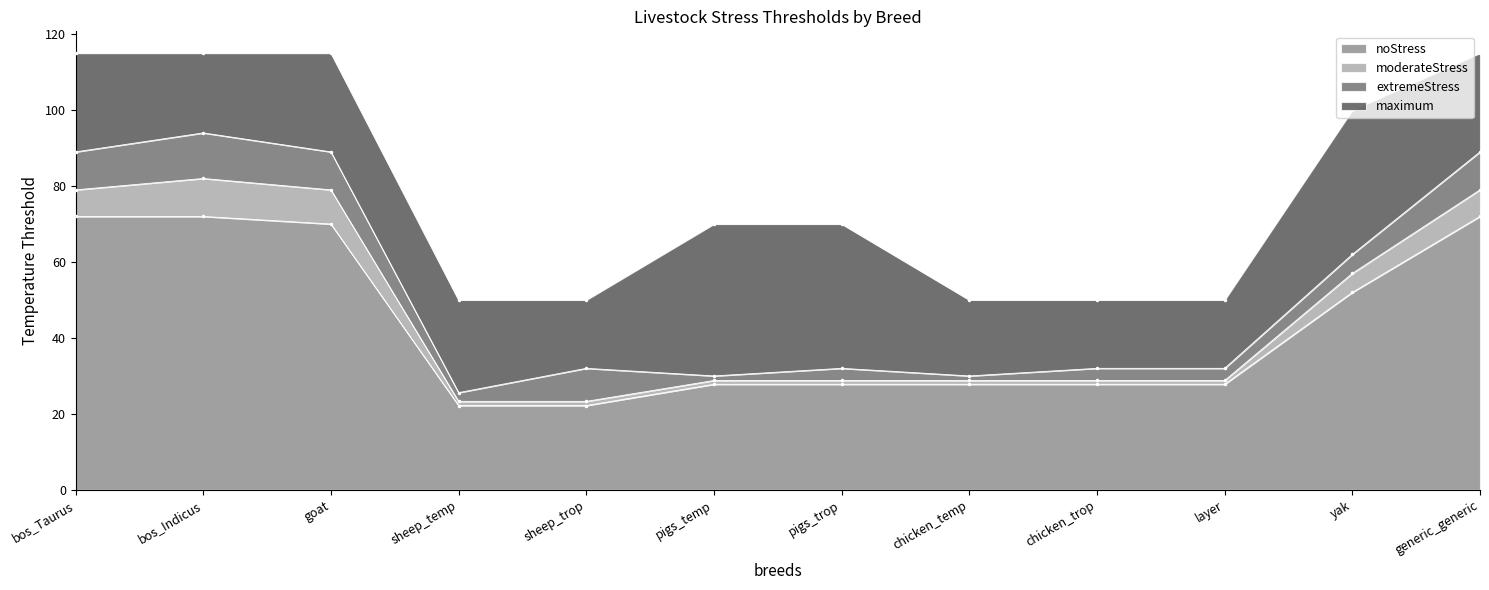

What is the spread (max minus min) of values at sheep_temp?

27.8